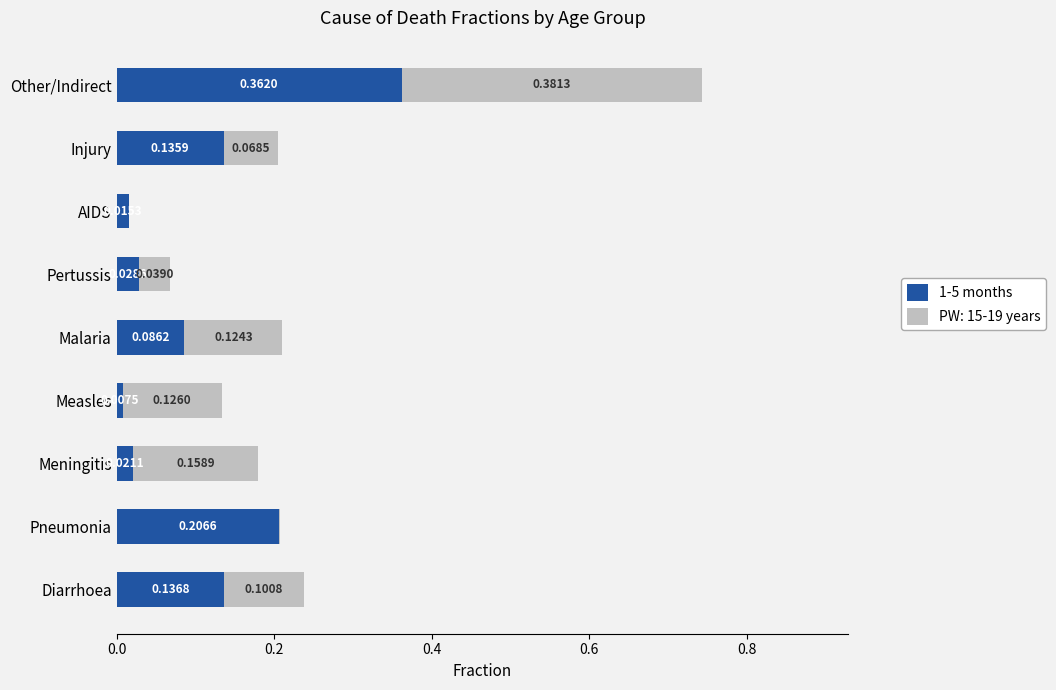

At which category is the sum across all series the highest?

Other/Indirect